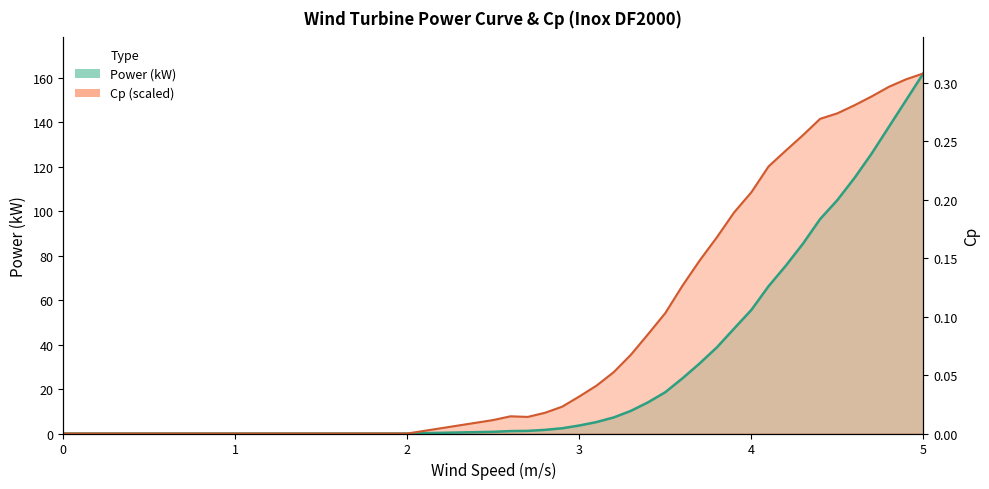

True or false: power has a value of 197.1 at 26.

False